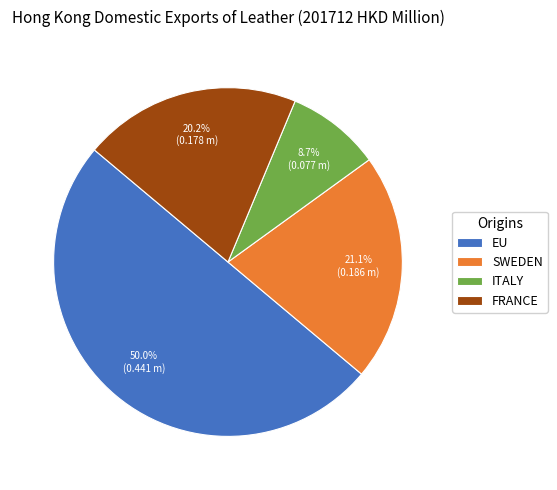

True or false: FRANCE accounts for 33% of the total.

False